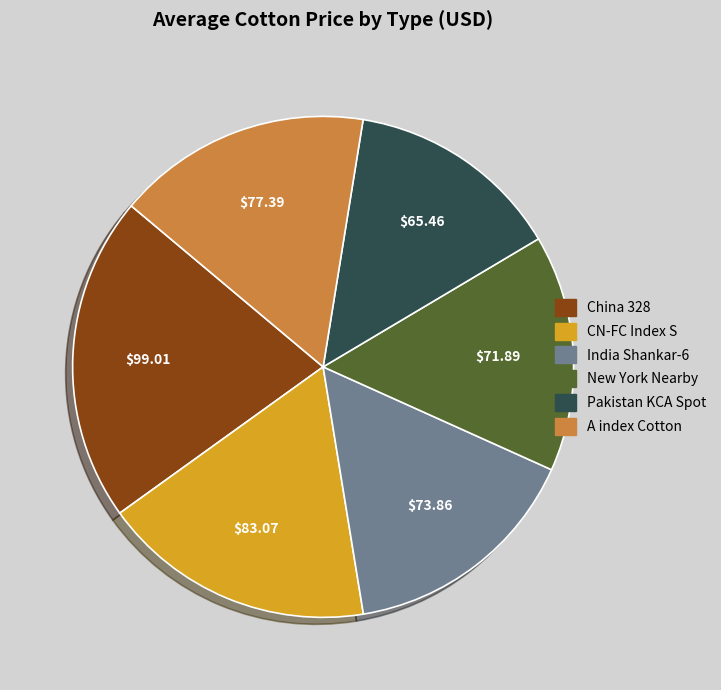

Approximately how many times larger is the value at New York Nearby compared to A index Cotton?

0.9